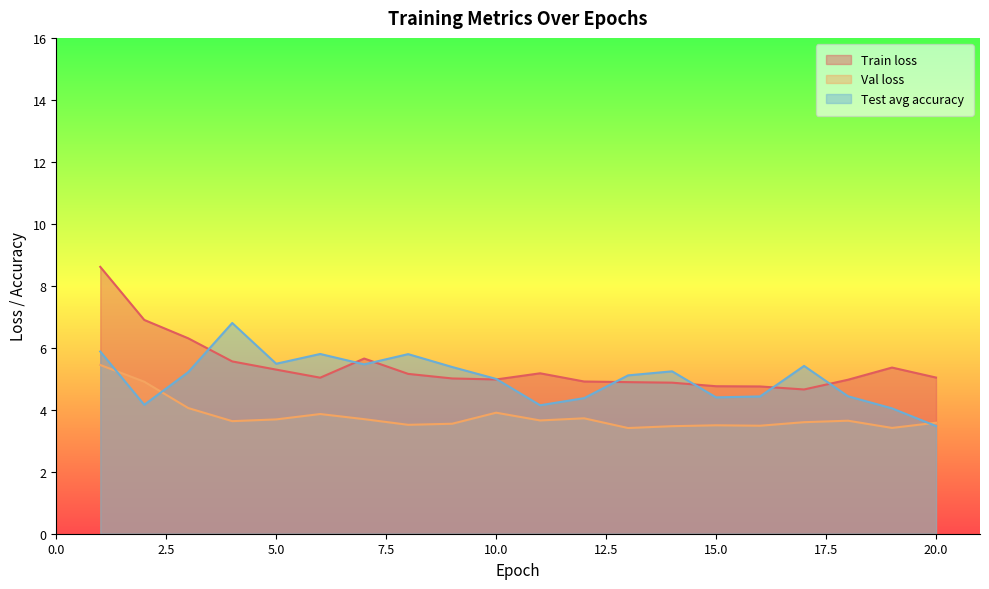

In Test avg accuracy, how many points are higher than both neighbors (excluding endpoints)?

5